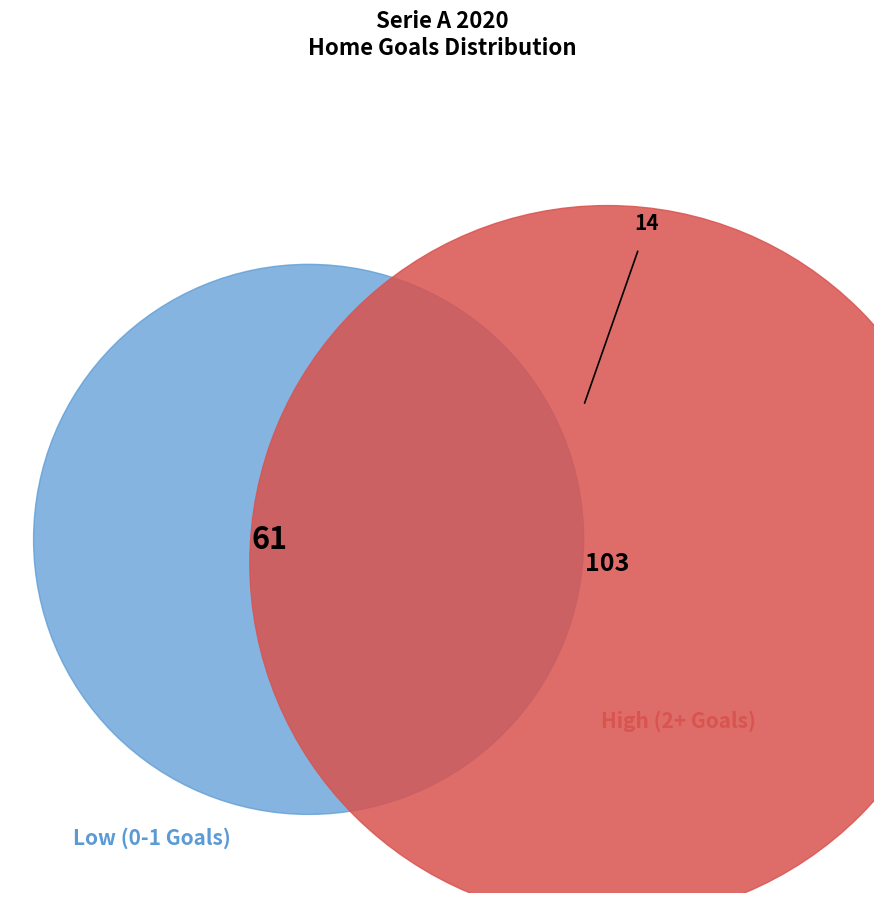

True or false: 1 accounts for 10% of the total.

False